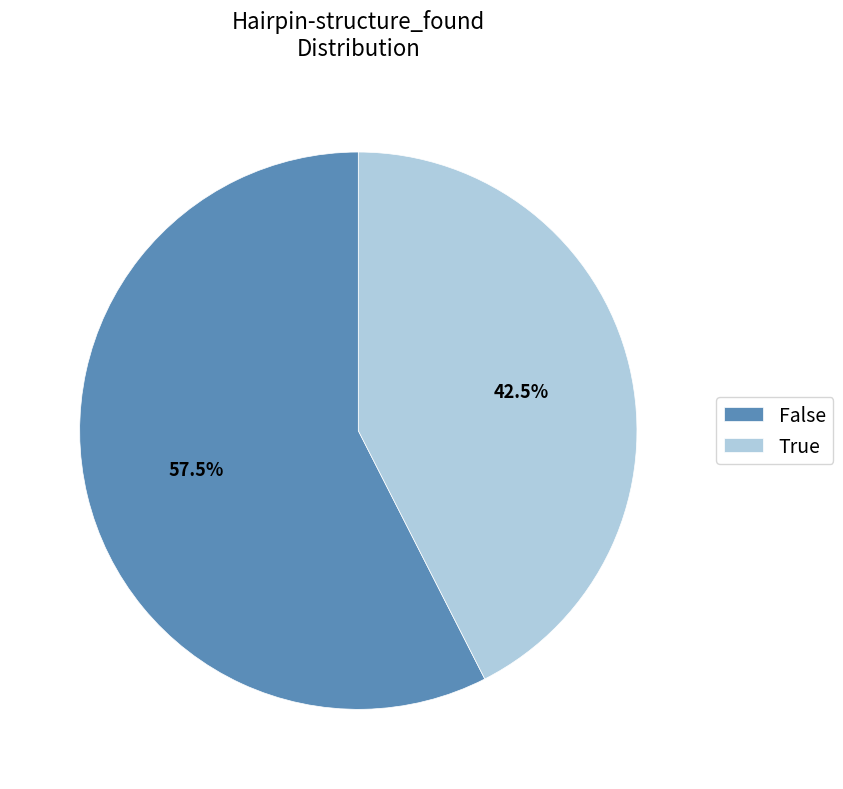

Rank the categories by value from lowest to highest.

True, False